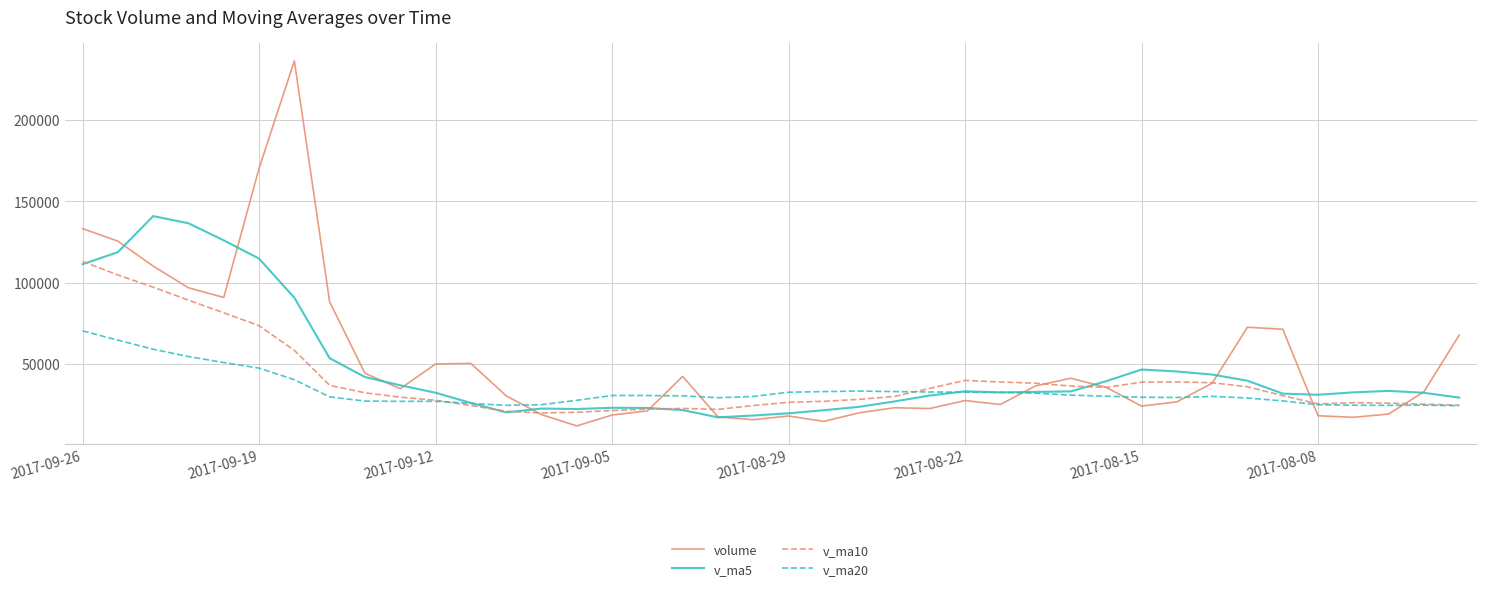

List the series in order of their peak value, highest first.

volume, v_ma5, v_ma10, v_ma20